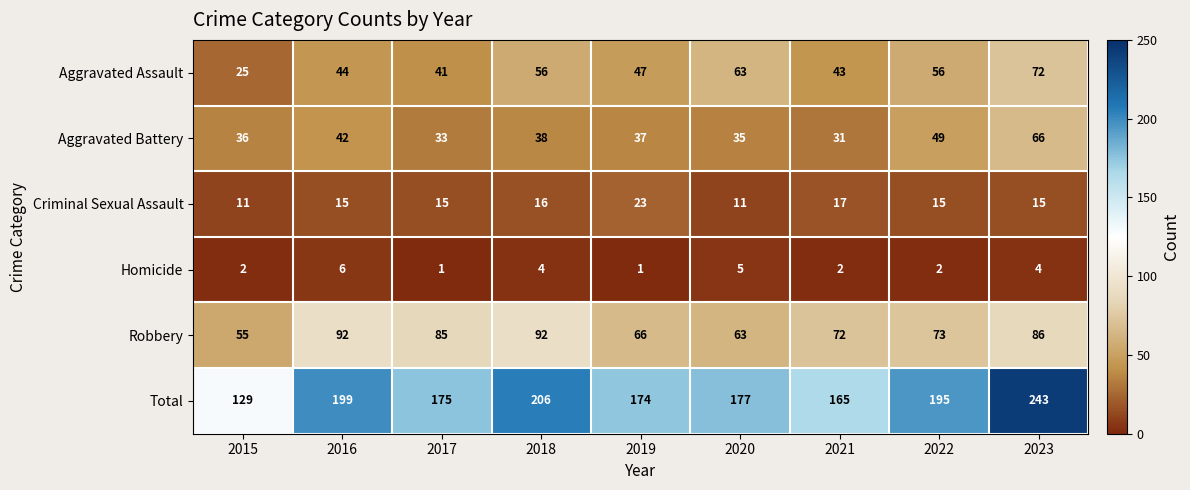

At which label does Aggravated Battery reach its peak?

2023